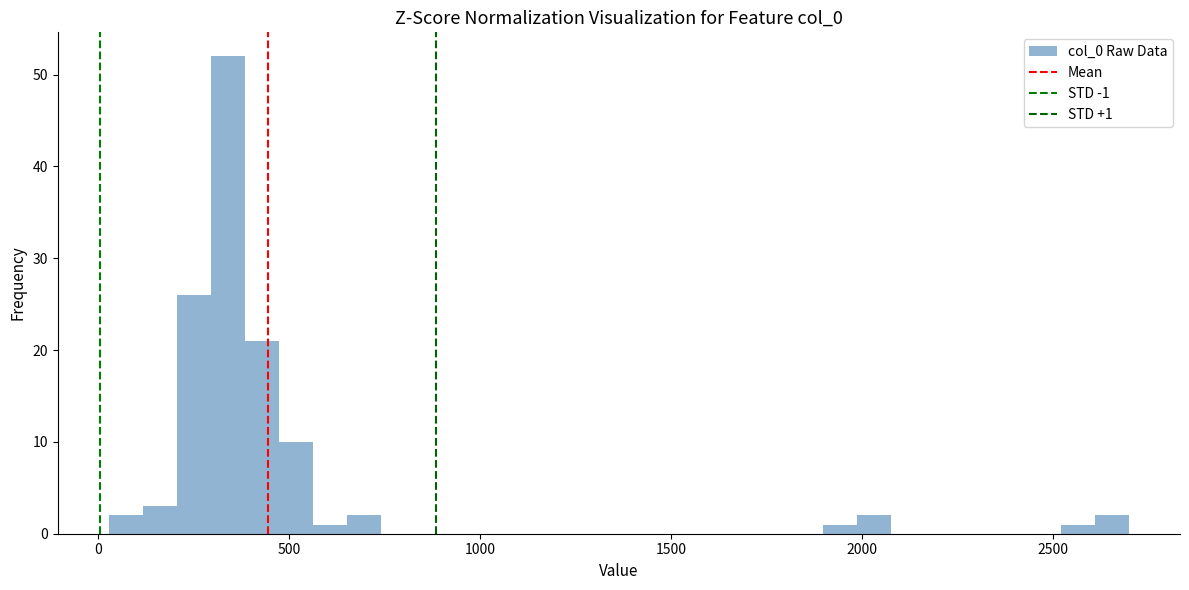

Around what value on the x-axis is the tallest bar? Give the approximate position of its centre, as read against the axis.

350